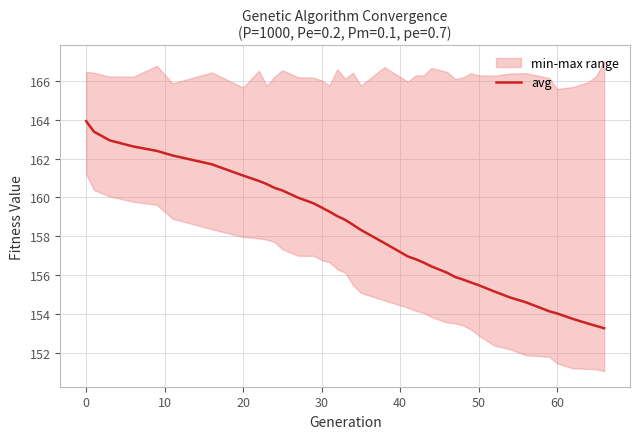

True or false: the data has more than 2 interior local peaks.

False